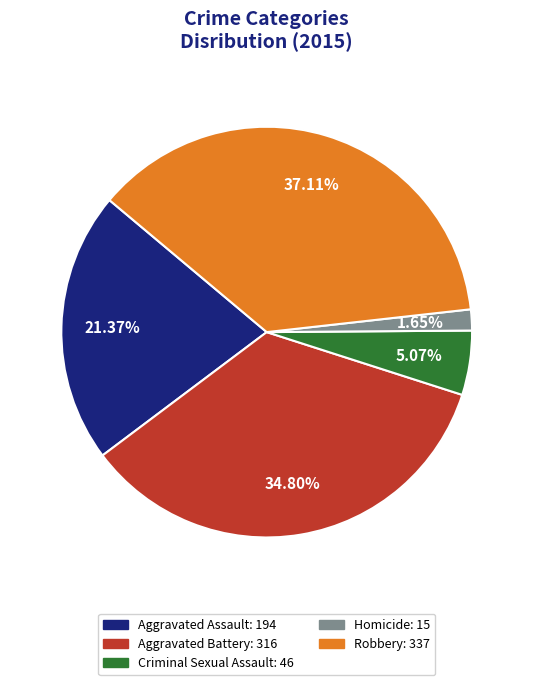

What percentage is the Robbery slice, to the nearest percent?

37%